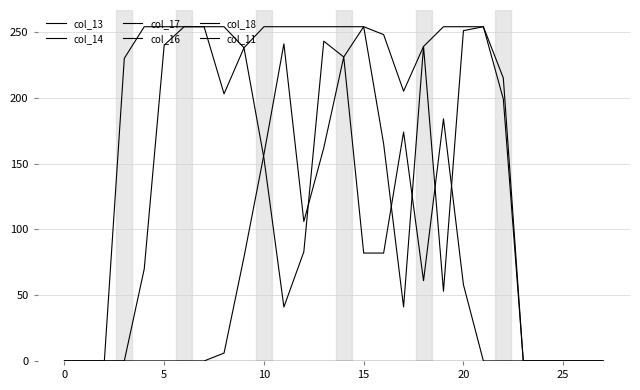

How many interior local peaks does the col_11 series have?

4